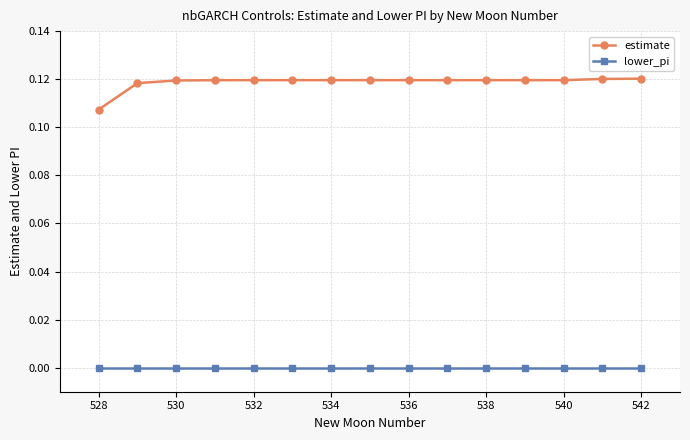

Which series has the largest range (max minus min)?

estimate